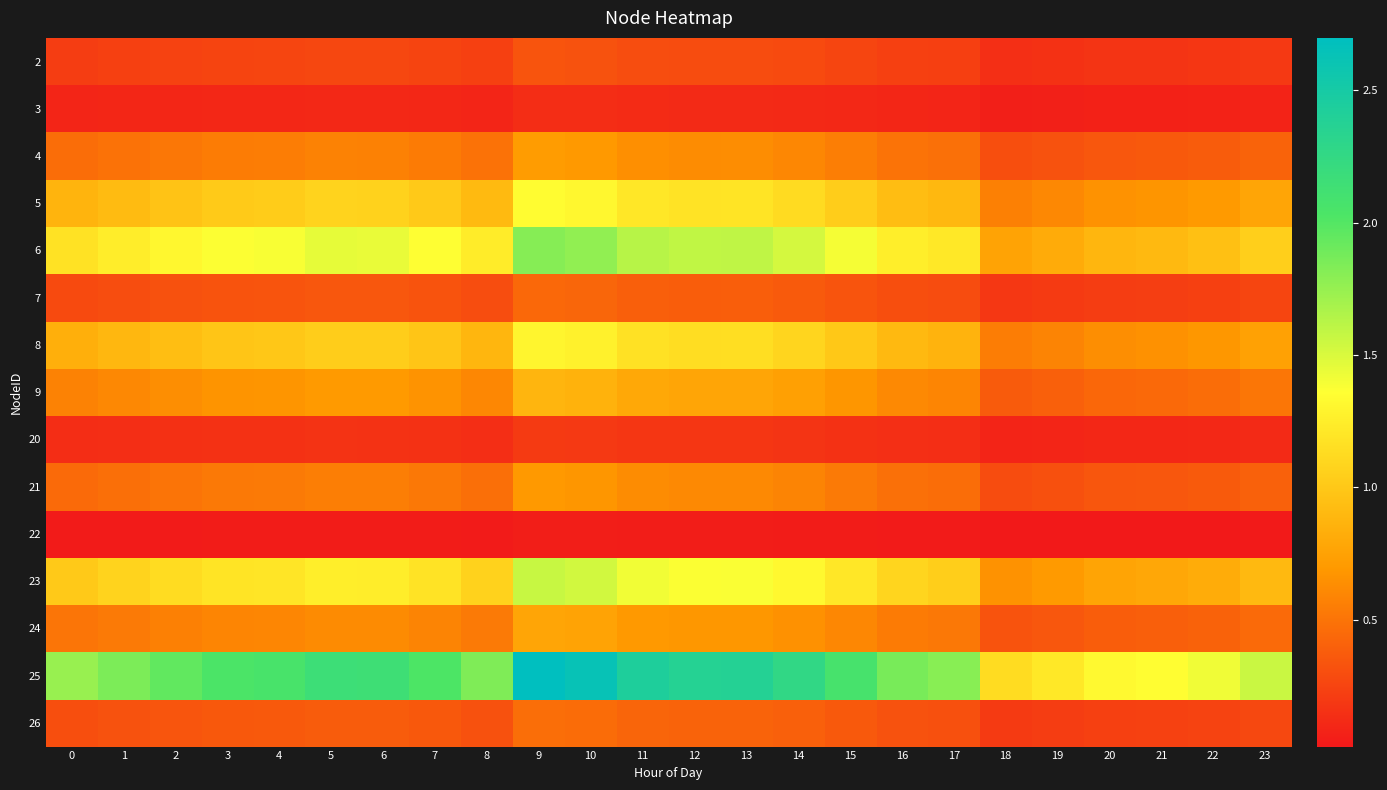

Which category has the highest value across all series?

9